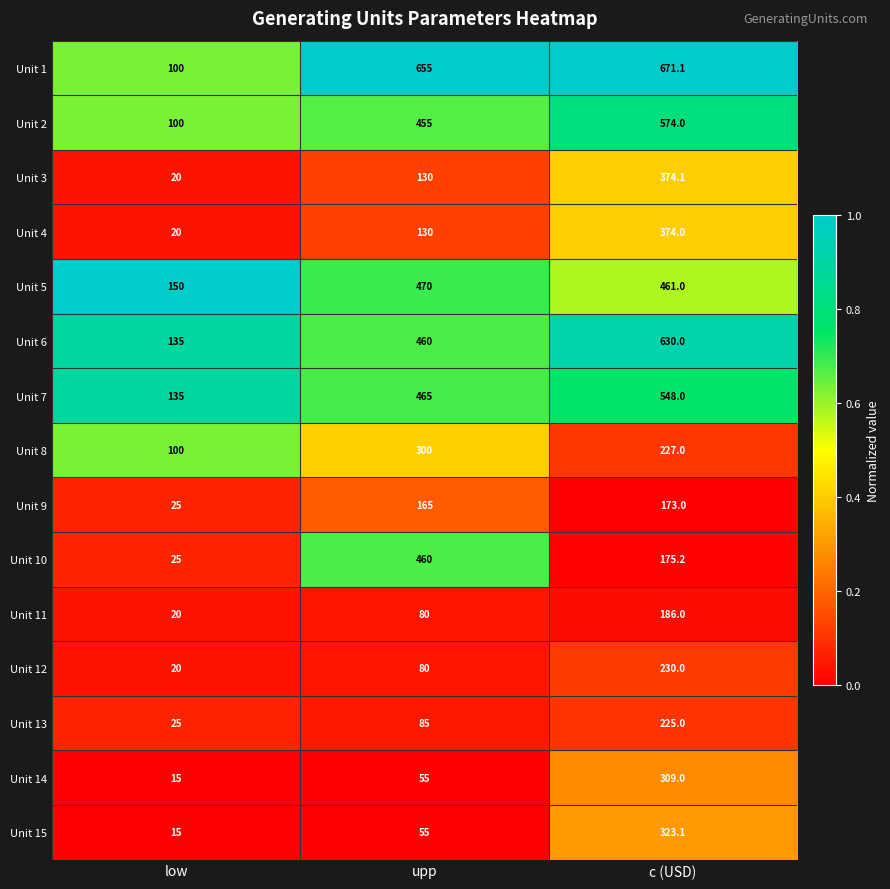

Which series has the largest total across all categories?

Unit 1